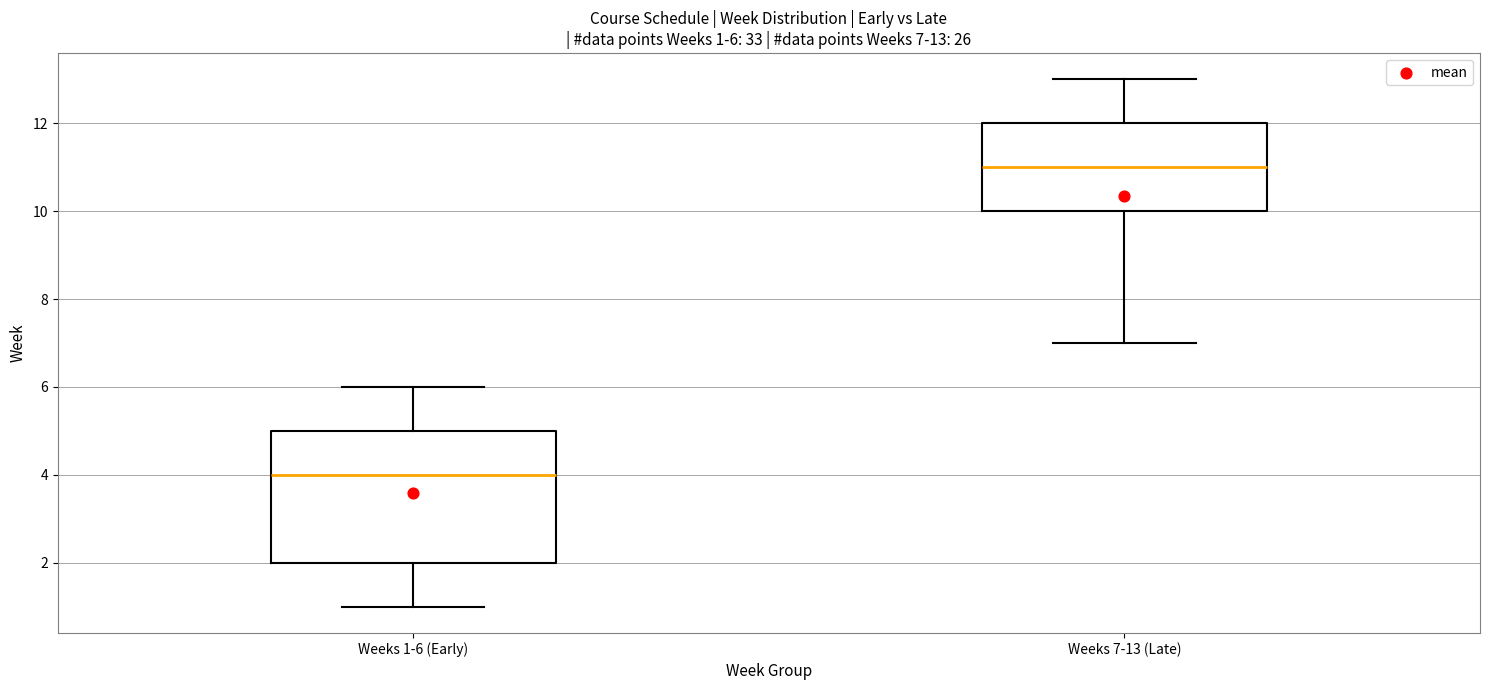

Which box has the lowest median line?

Weeks 1-6 (Early)